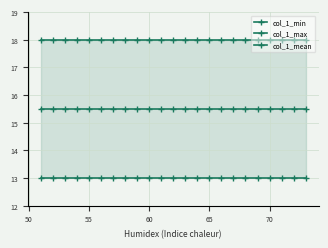

True or false: col_1_min and col_1_mean intersect in this chart.

False